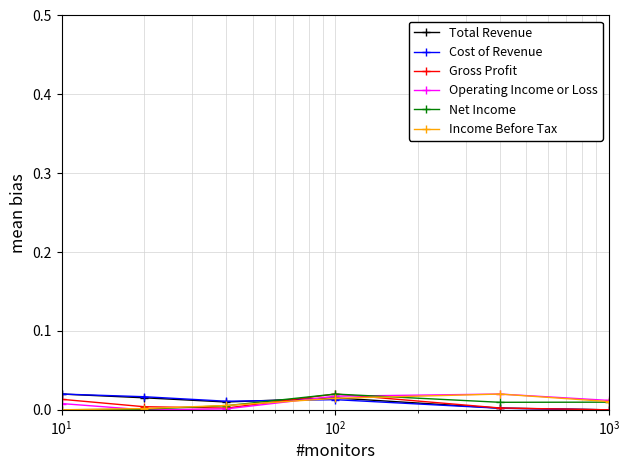

True or false: Cost of Revenue has more than 2 points higher than both neighbors.

False